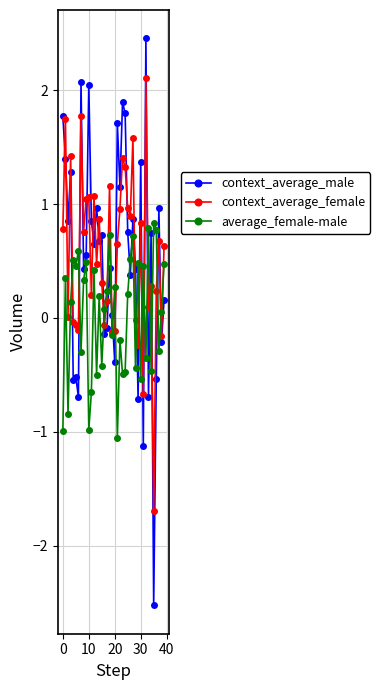

What is the maximum value for average_female-male?

0.8